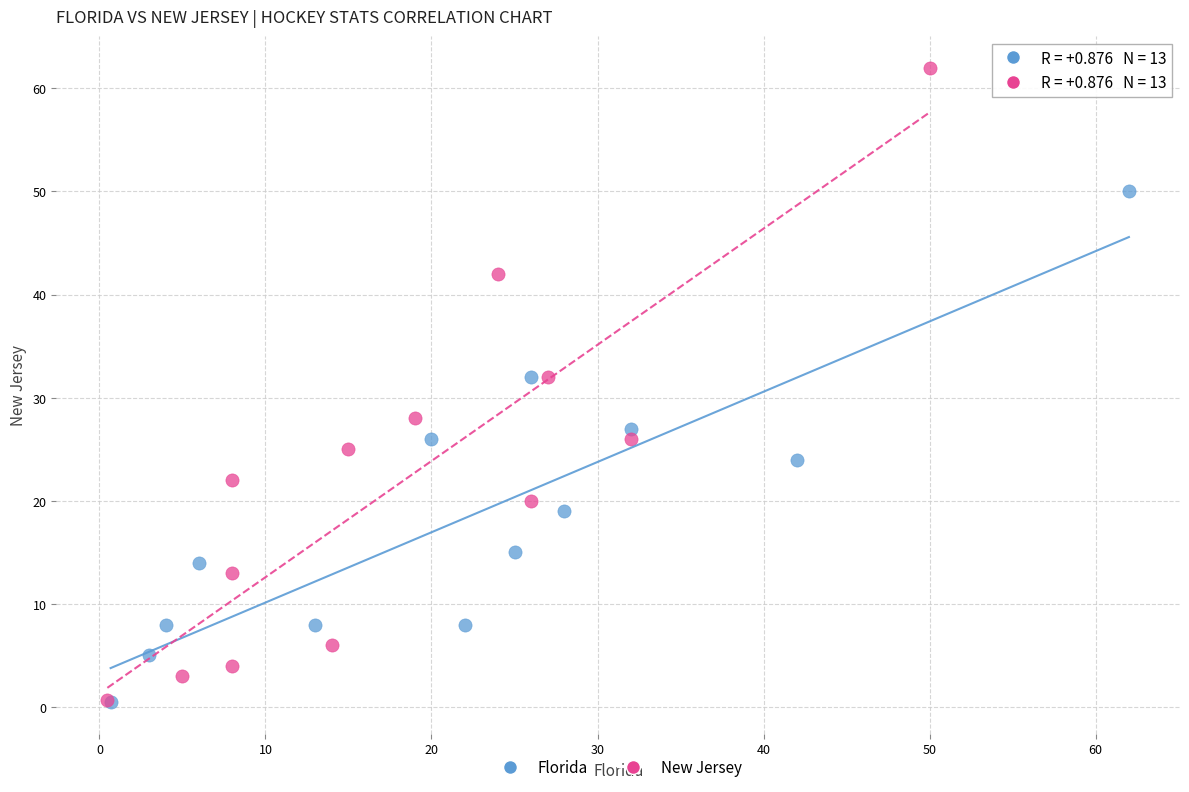

Which series has the widest spread of Y values?

New Jersey